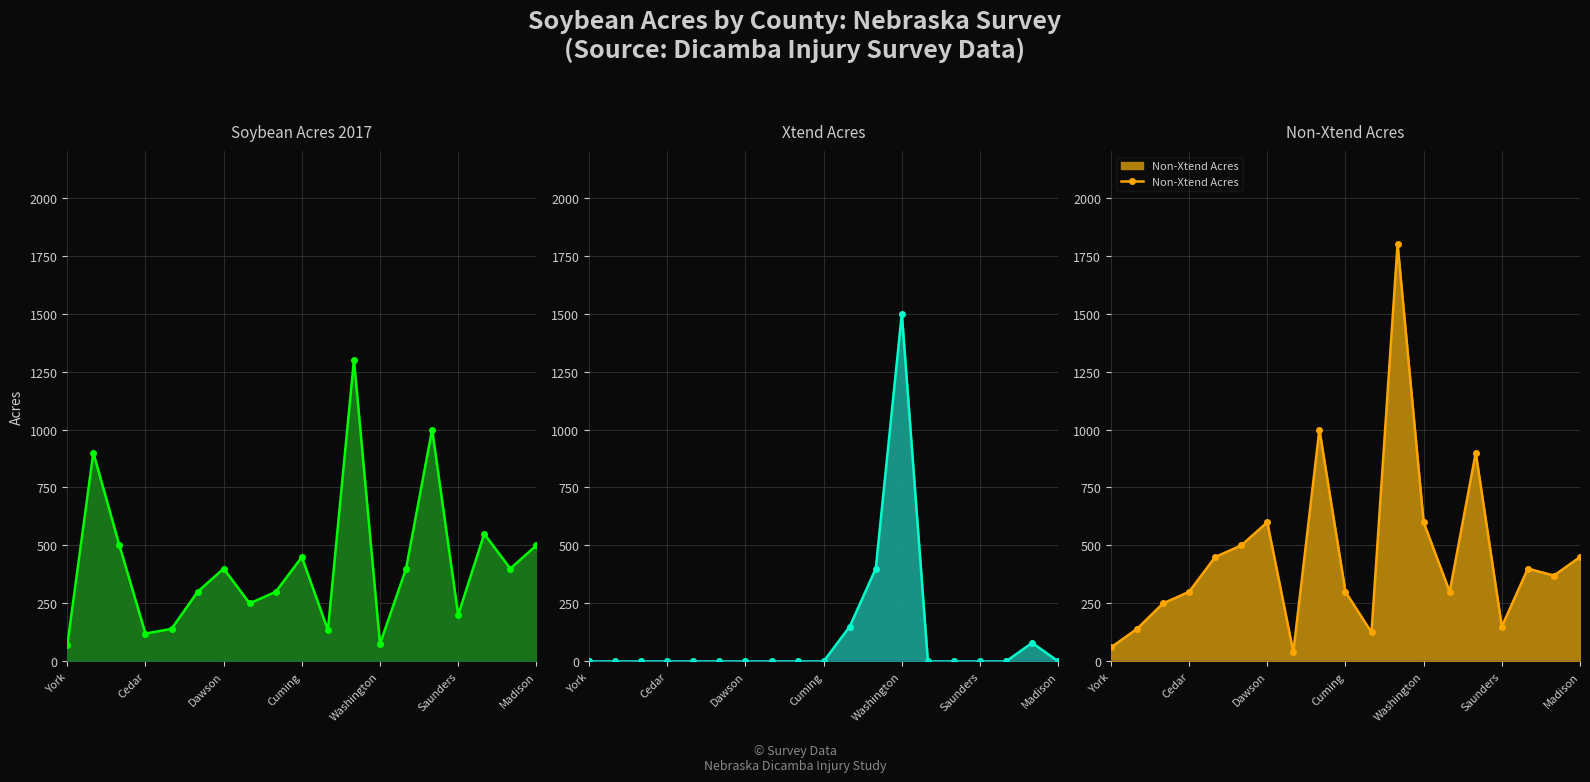

How many interior local peaks does the Xtend Acres series have?

2